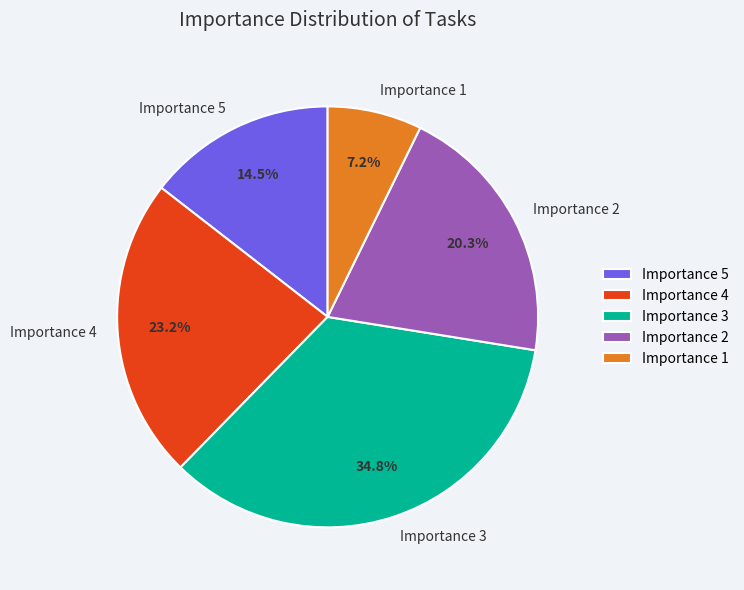

What is the ratio of the value at Importance 1 to the value at Importance 2?

0.4